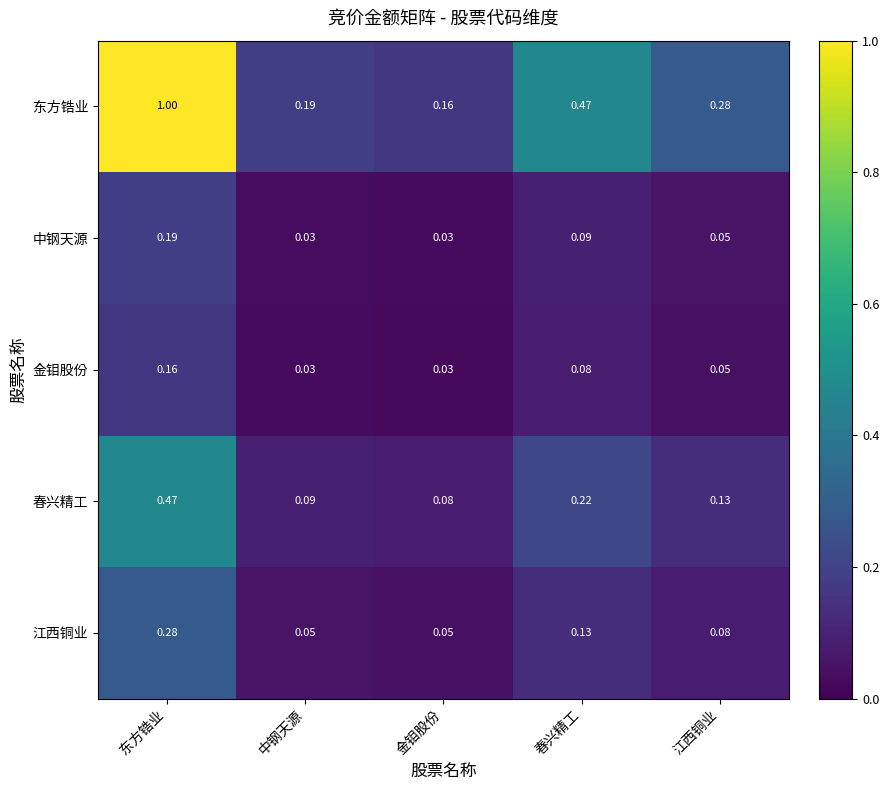

At which label is 东方锆业 closest to 0?

金钼股份